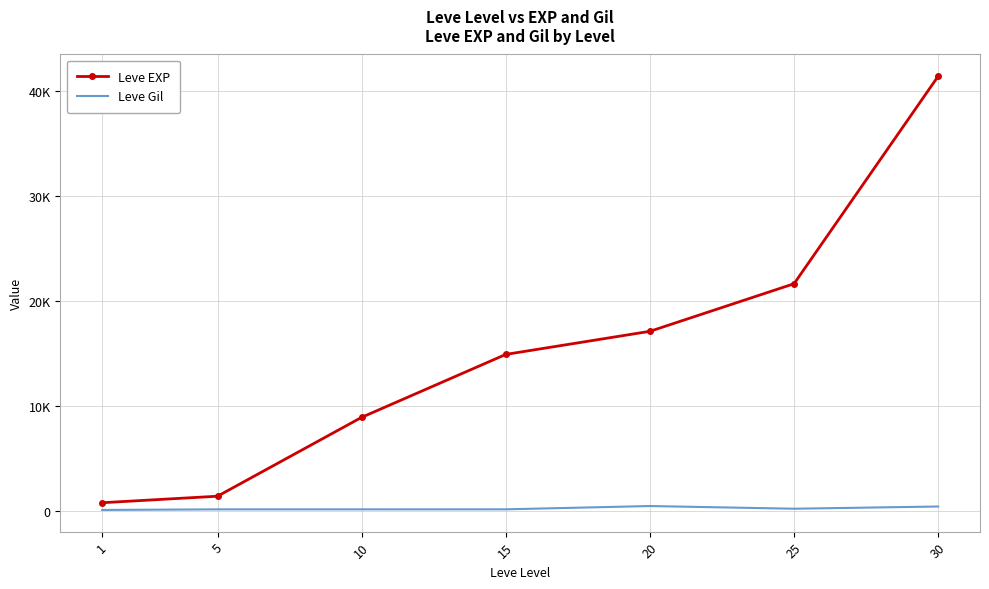

At which label does Leve Gil reach its peak?

20